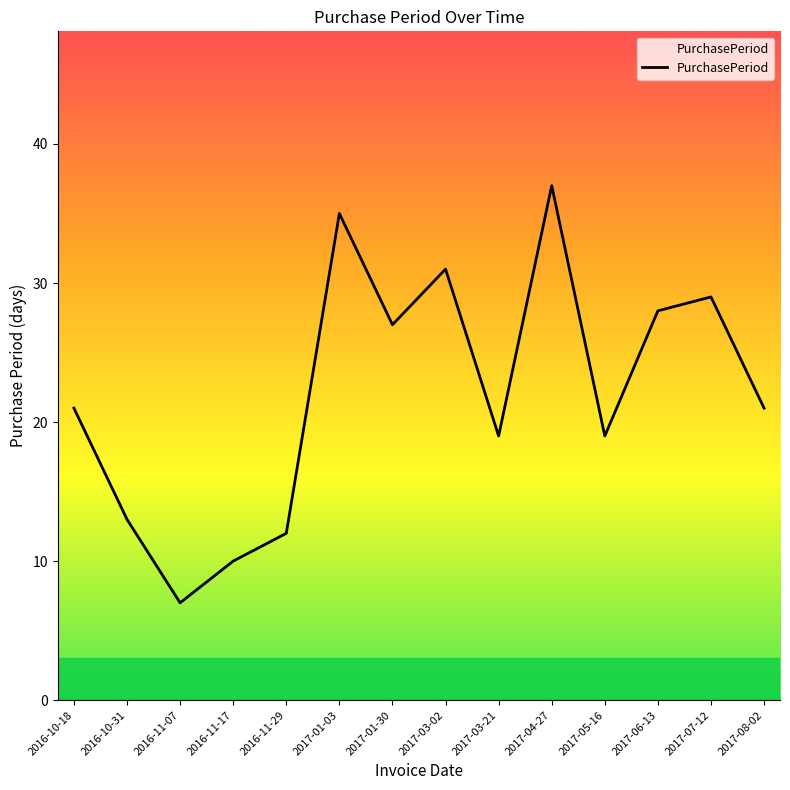

How many interior local valleys (lower than both neighbors) does the data have?

4